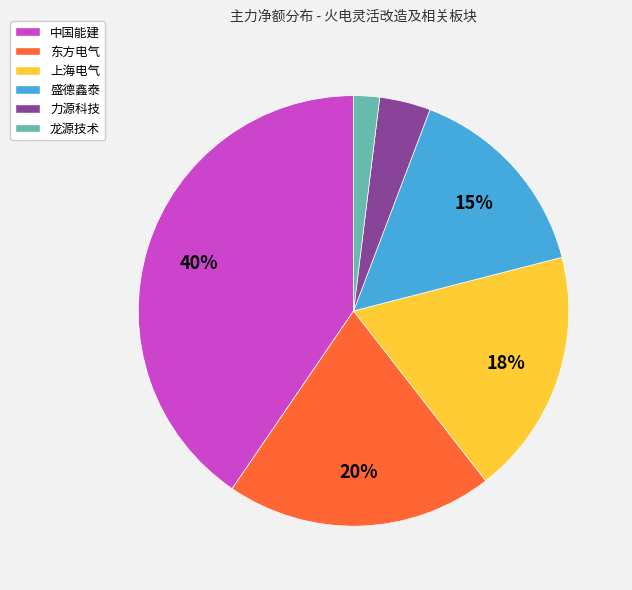

Which slice is the smallest?

龙源技术